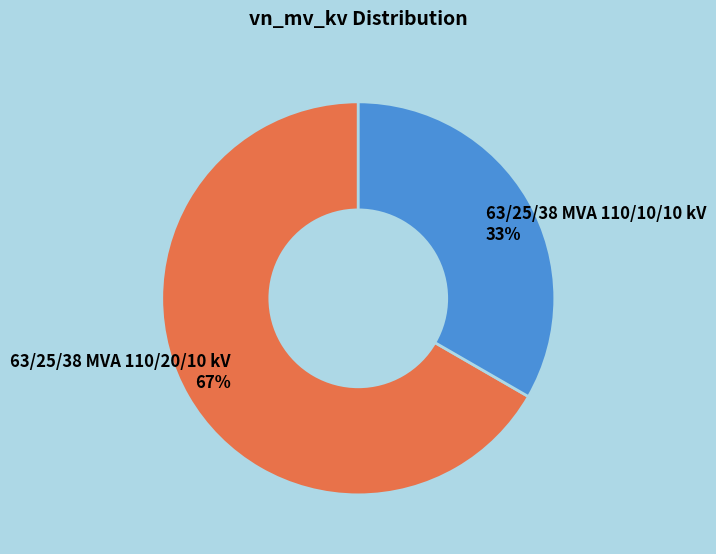

Rank the categories by value from lowest to highest.

63/25/38 MVA 110/10/10 kV, 63/25/38 MVA 110/20/10 kV